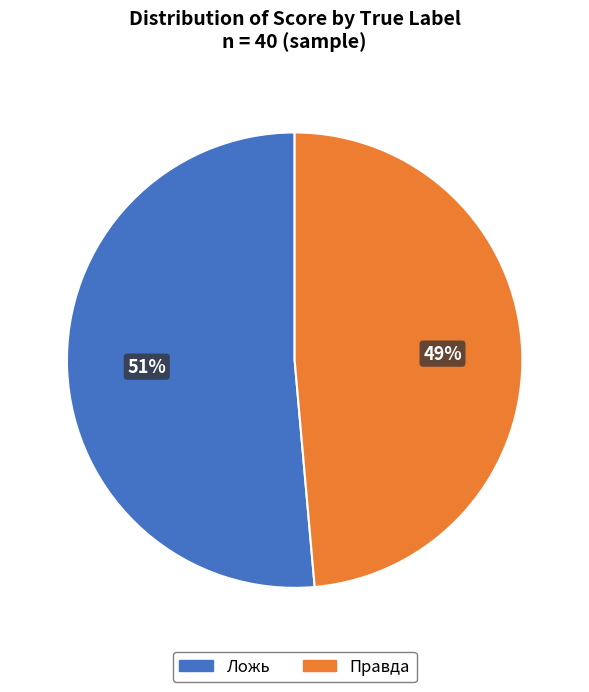

Does Ложь represent more than half of the total?

Yes